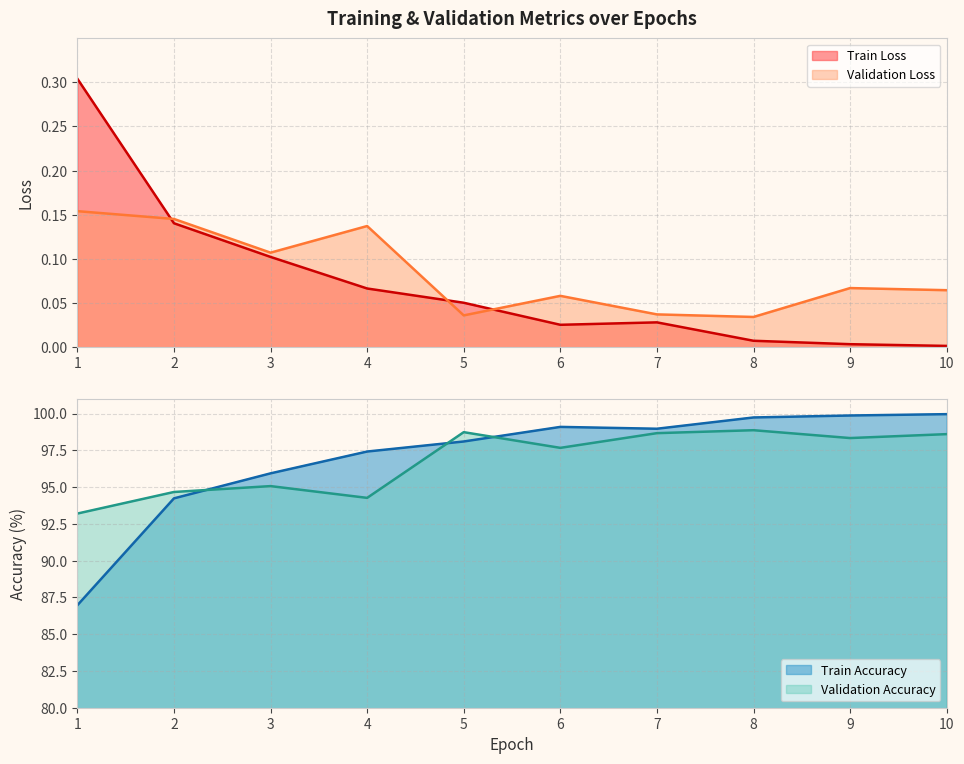

The Train Accuracy series shows 99.0 at 7. True or false?

True